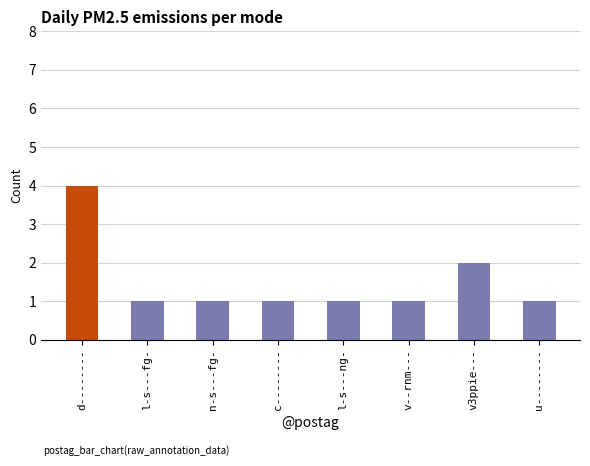

True or false: the data shows 1 at n-s---fg-.

True